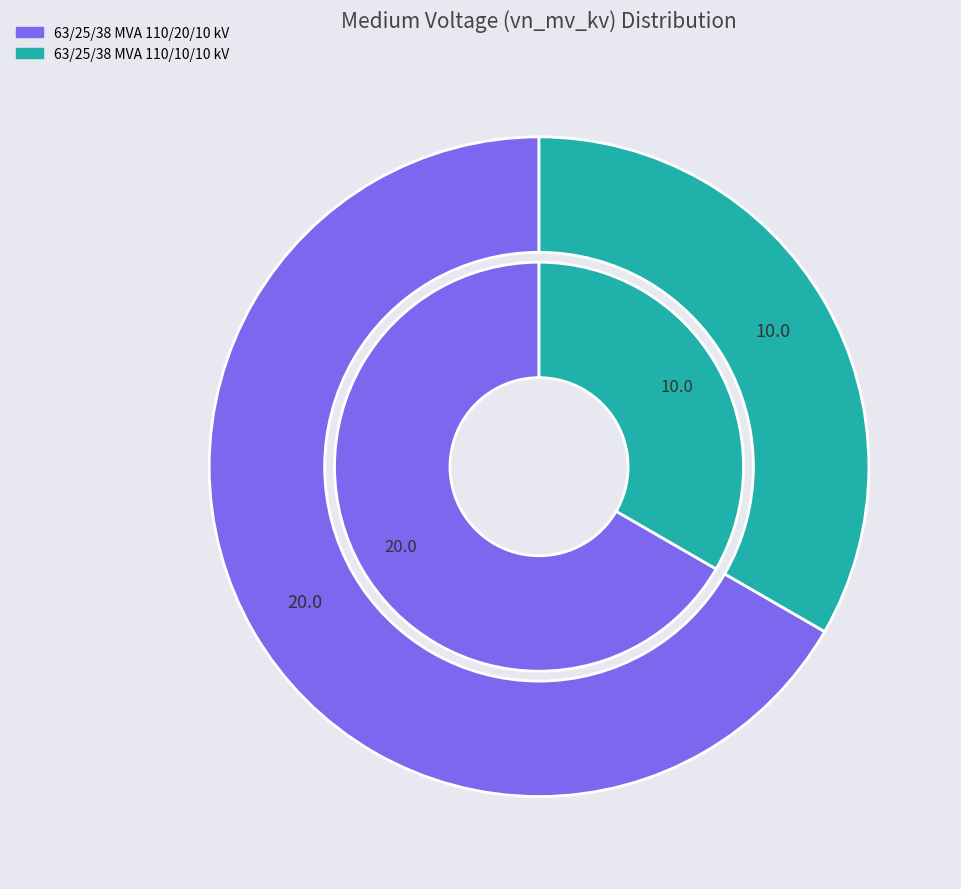

Does 63/25/38 MVA 110/20/10 kV represent more than half of the total?

Yes